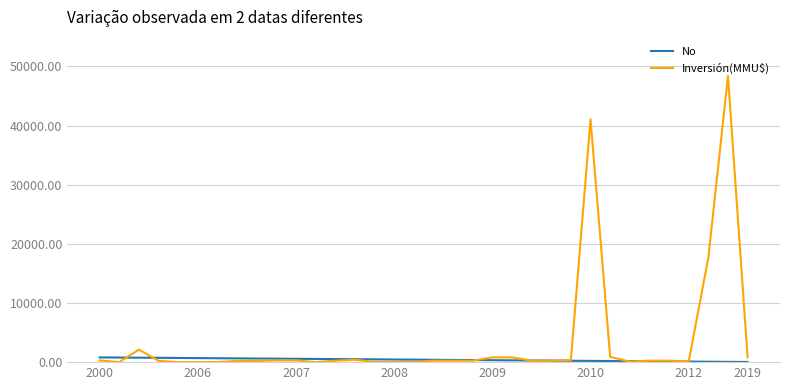

What is the lowest value of the No series?

23.5